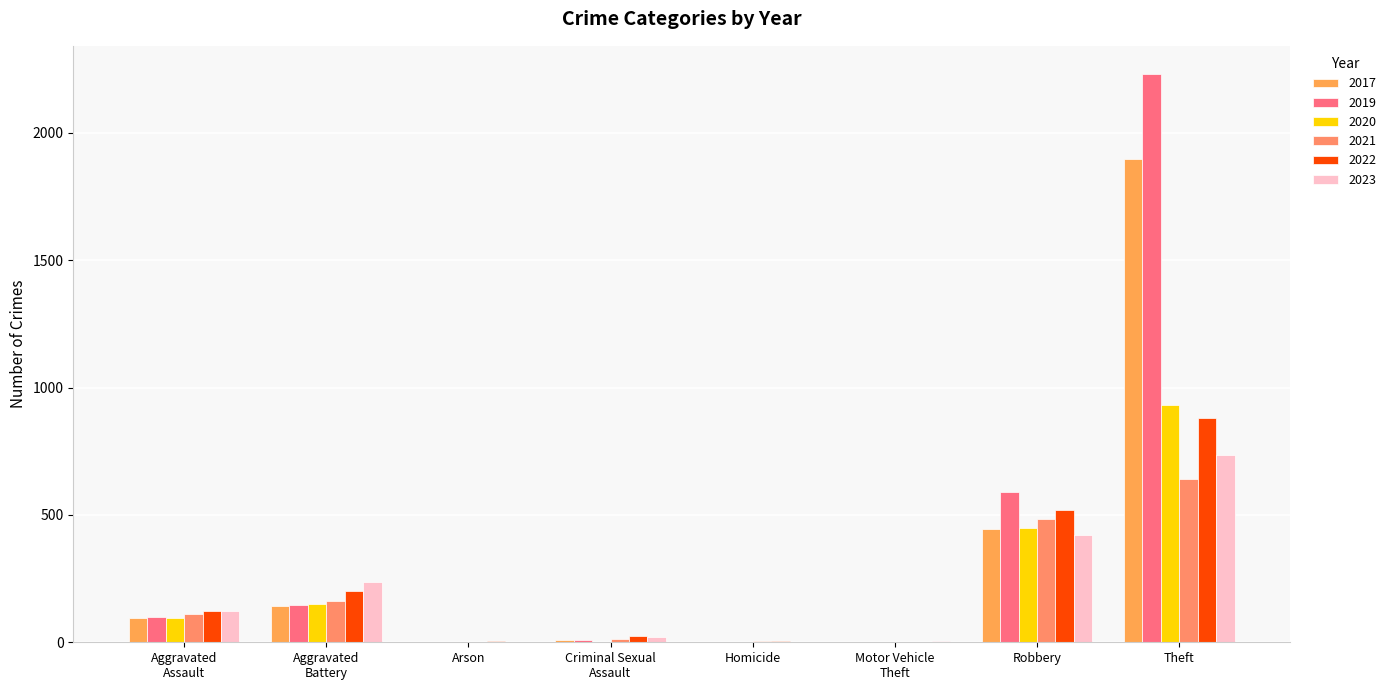

How many data points does each series have?

8